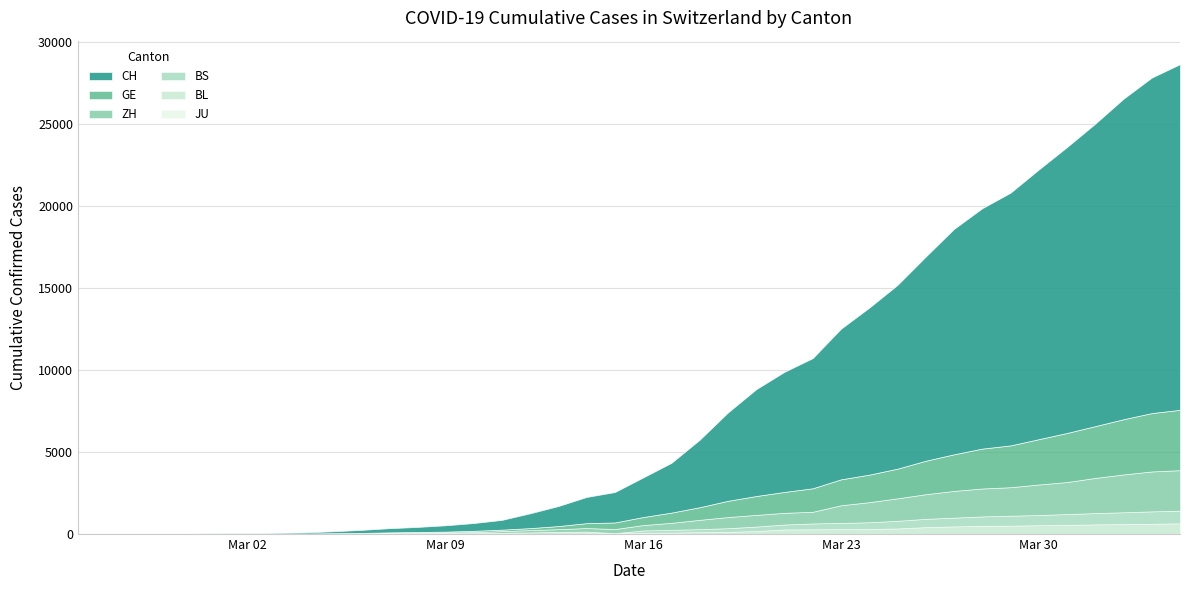

At 2020-03-09, list the series in order from smallest to largest.

JU, BL, BS, GE, ZH, CH